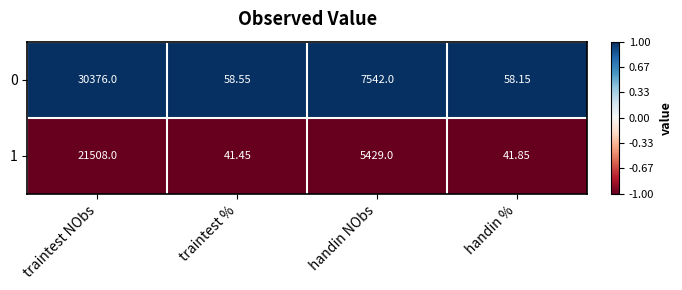

What is the maximum value shown in the chart?

30376.0